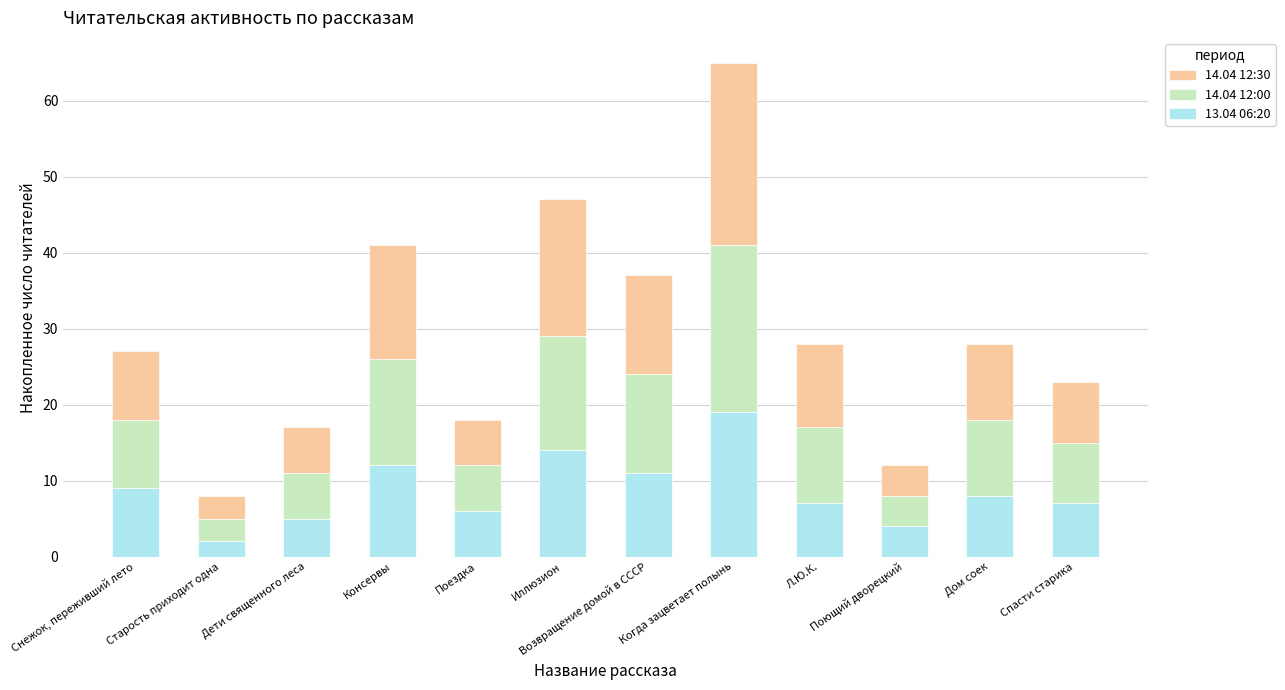

What are all the series names shown in the legend?

14.04 12:30, 14.04 12:00, 13.04 06:20